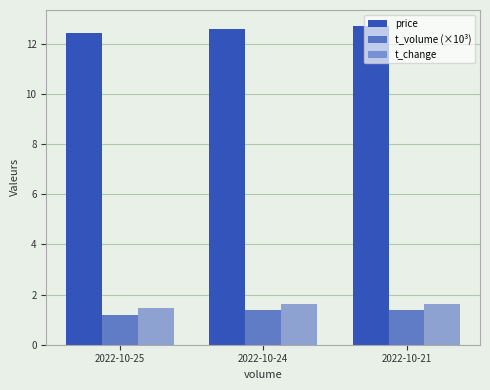

How many categories are shown in the chart?

3